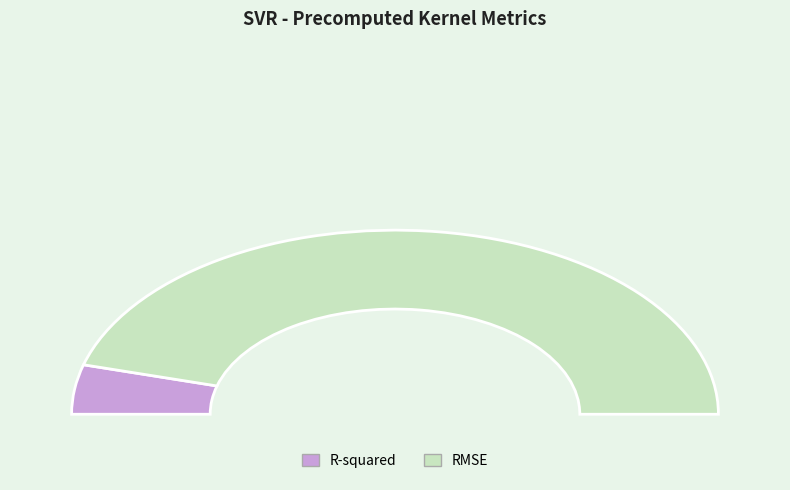

Is the sum of RMSE and R-squared greater than half?

Yes